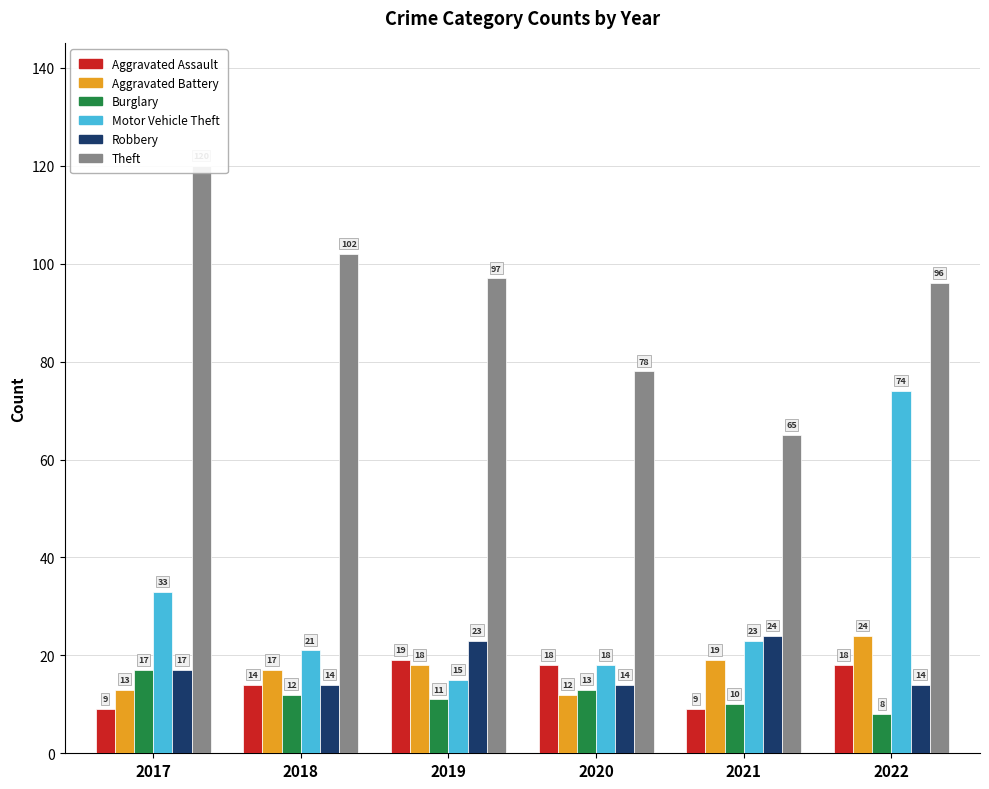

Reading left to right, extract all data points from this chart.

Aggravated Assault: 9	14	19	18	9	18
Aggravated Battery: 13	17	18	12	19	24
Burglary: 17	12	11	13	10	8
Motor Vehicle Theft: 33	21	15	18	23	74
Robbery: 17	14	23	14	24	14
Theft: 120	102	97	78	65	96